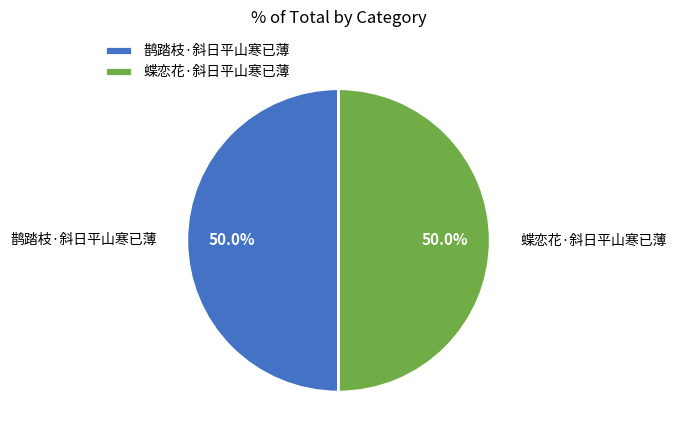

What is the ratio of the value at 蝶恋花·斜日平山寒已薄 to the value at 鹊踏枝·斜日平山寒已薄?

1.0